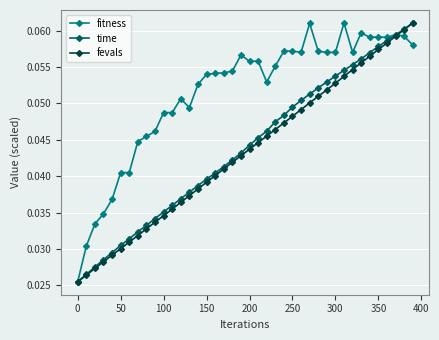

Count the fevals values in the range 0 to 1.

40